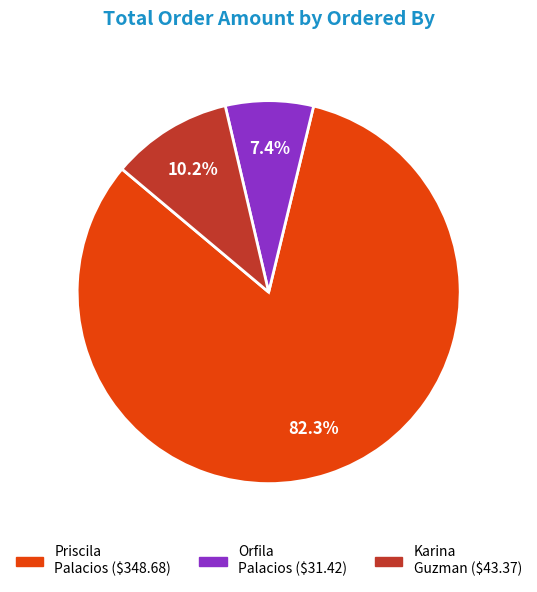

Does any single category account for the majority?

Yes